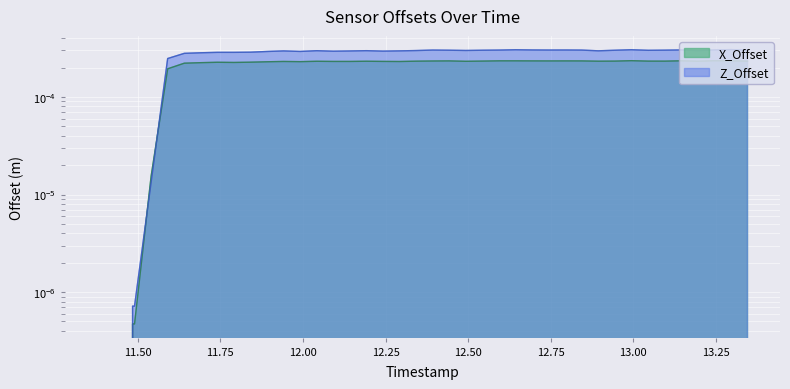

At which category is the sum across all series the highest?

13.295426845550537